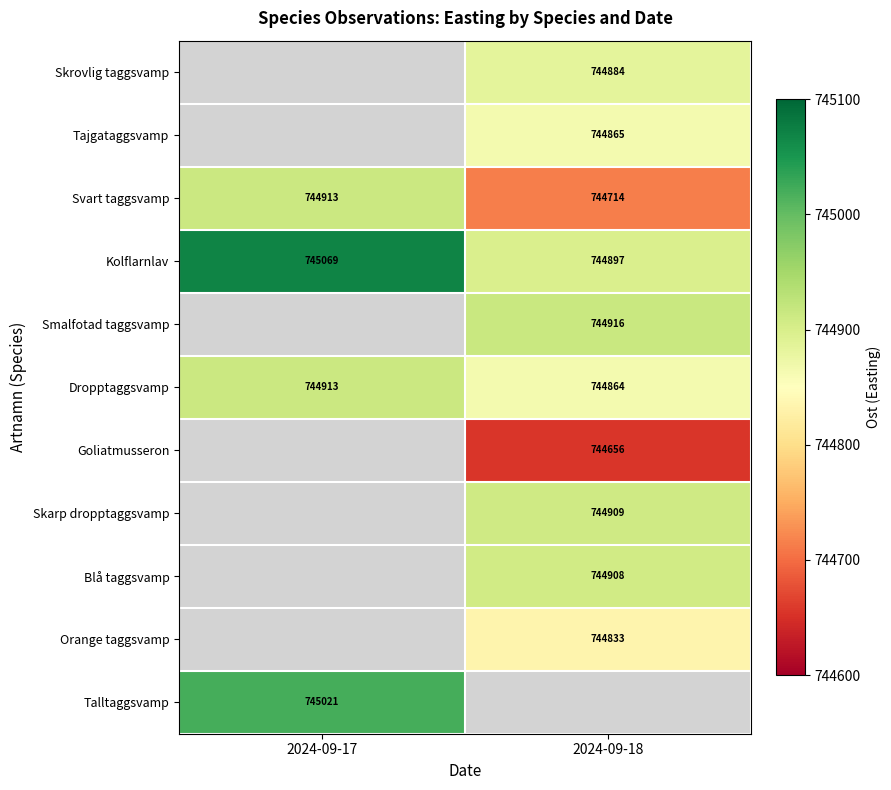

How many distinct data groups are displayed?

11